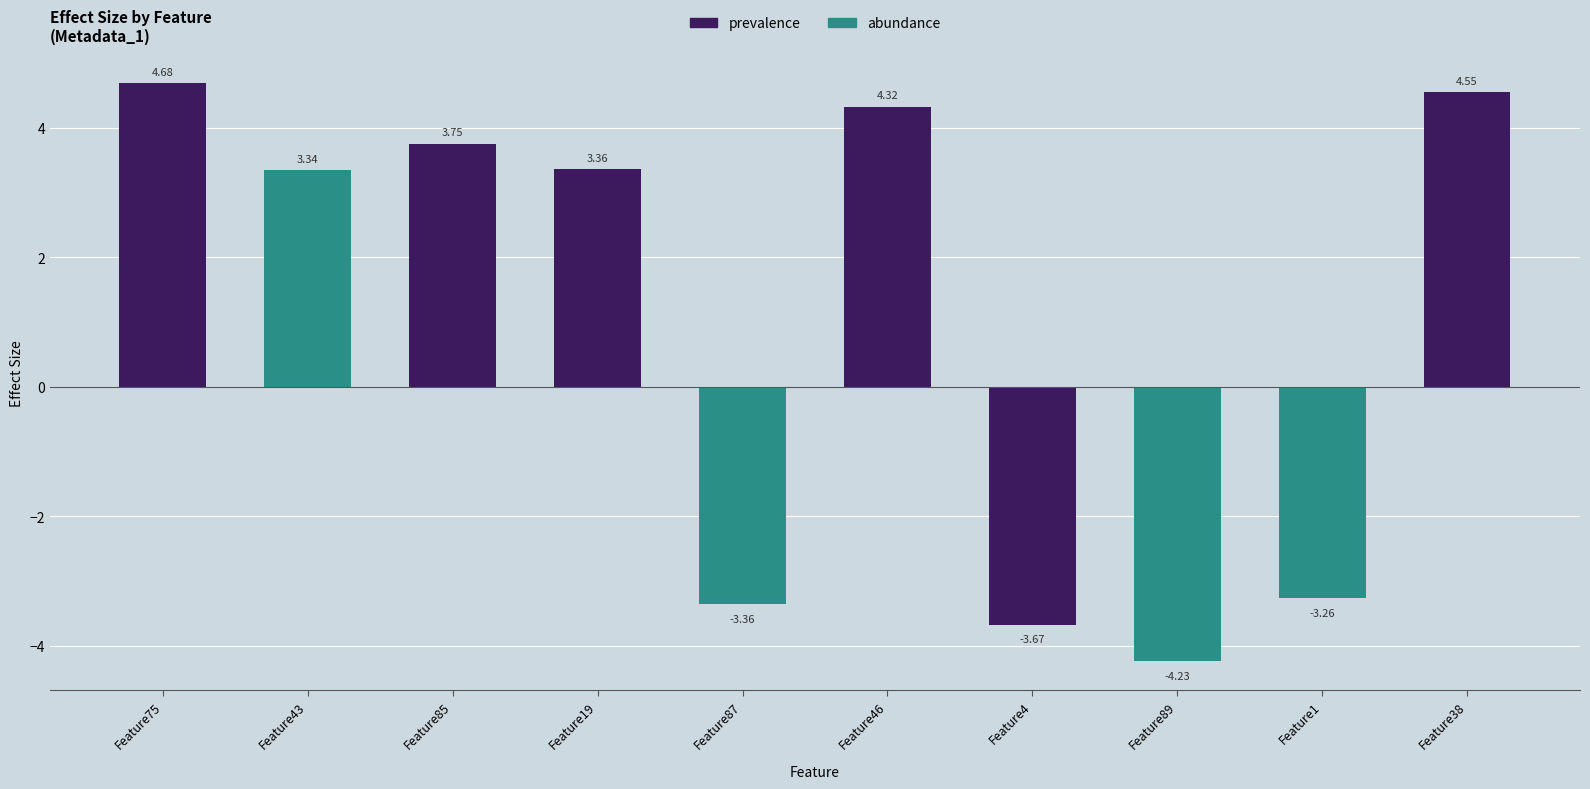

The value at Feature46 is 5.8. True or false?

False